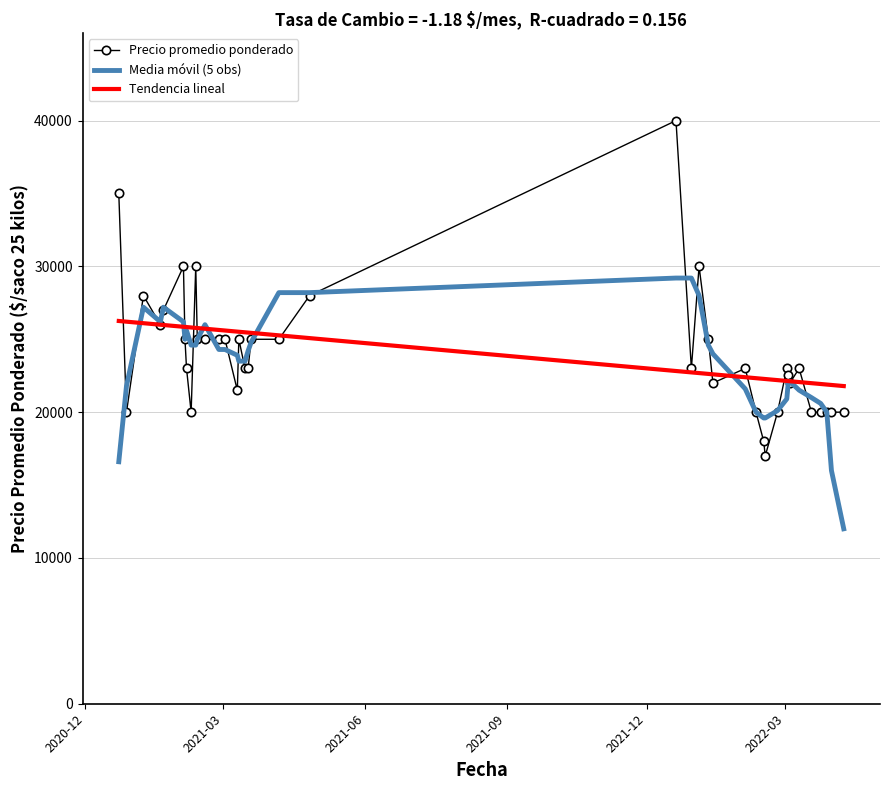

What is the lowest value of the Media móvil (5 obs) series?

12000.0